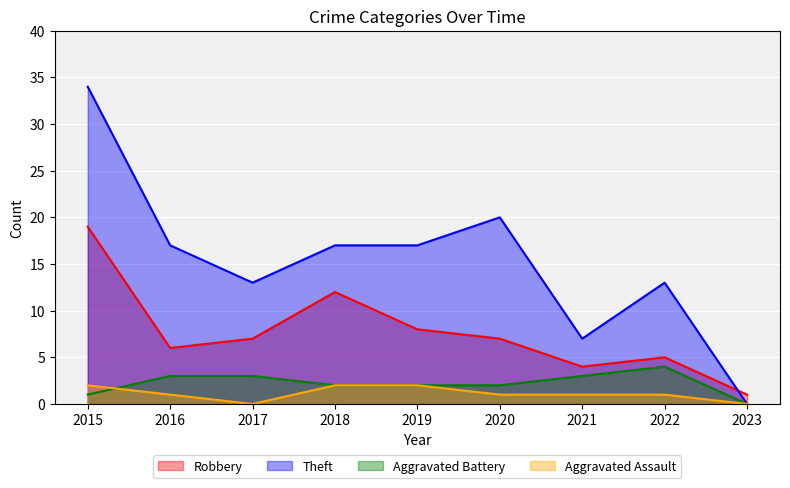

Where is the first local maximum for Aggravated Battery?

2022